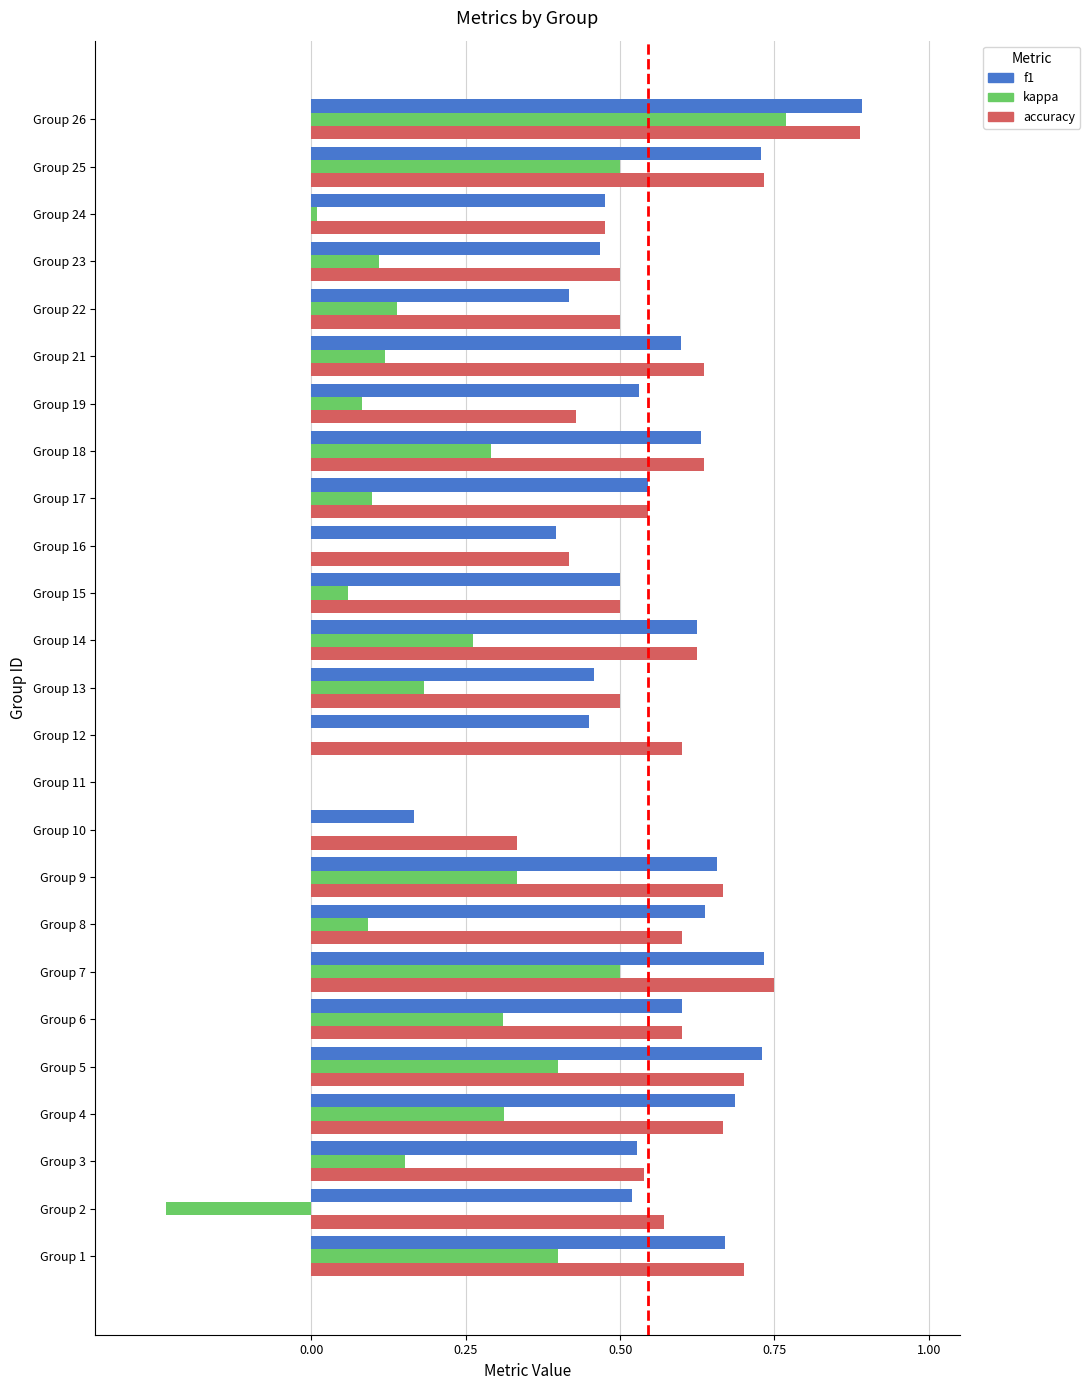

Count the number of data series in this chart.

3